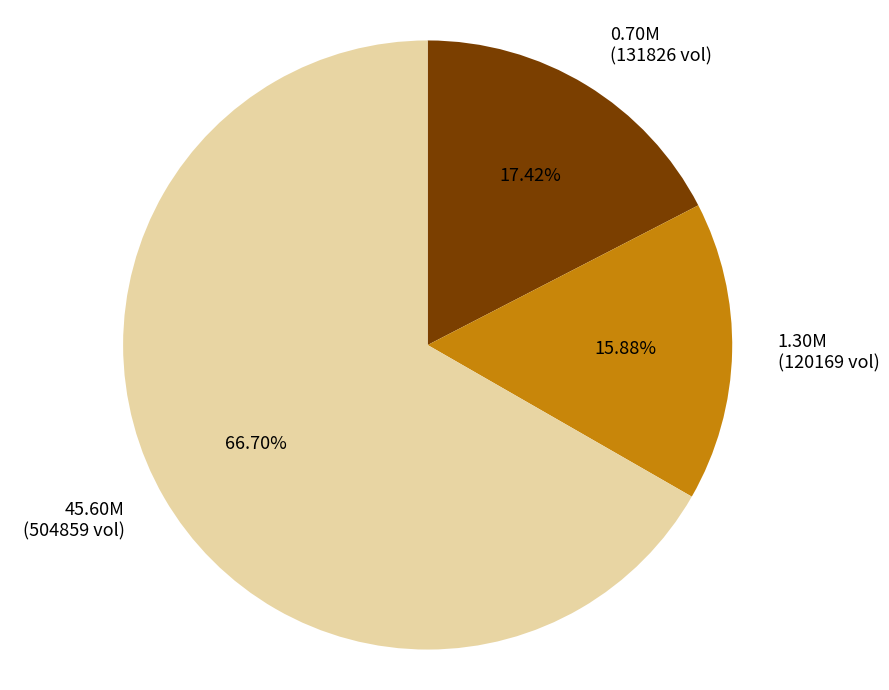

To the nearest percent, what portion does 45.60M represent?

67%